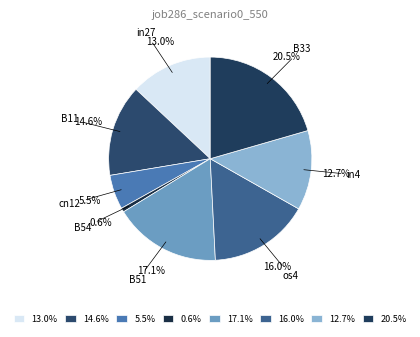

Combined, what portion of the pie is B33 and in4?

33.2%